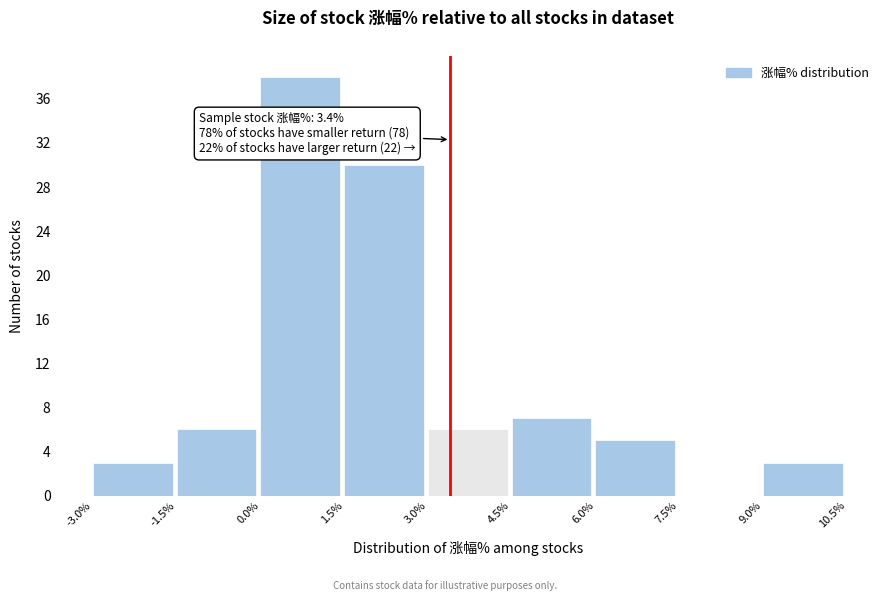

Over which range of the x-axis is the bar tallest?

0.0% to 1.5%